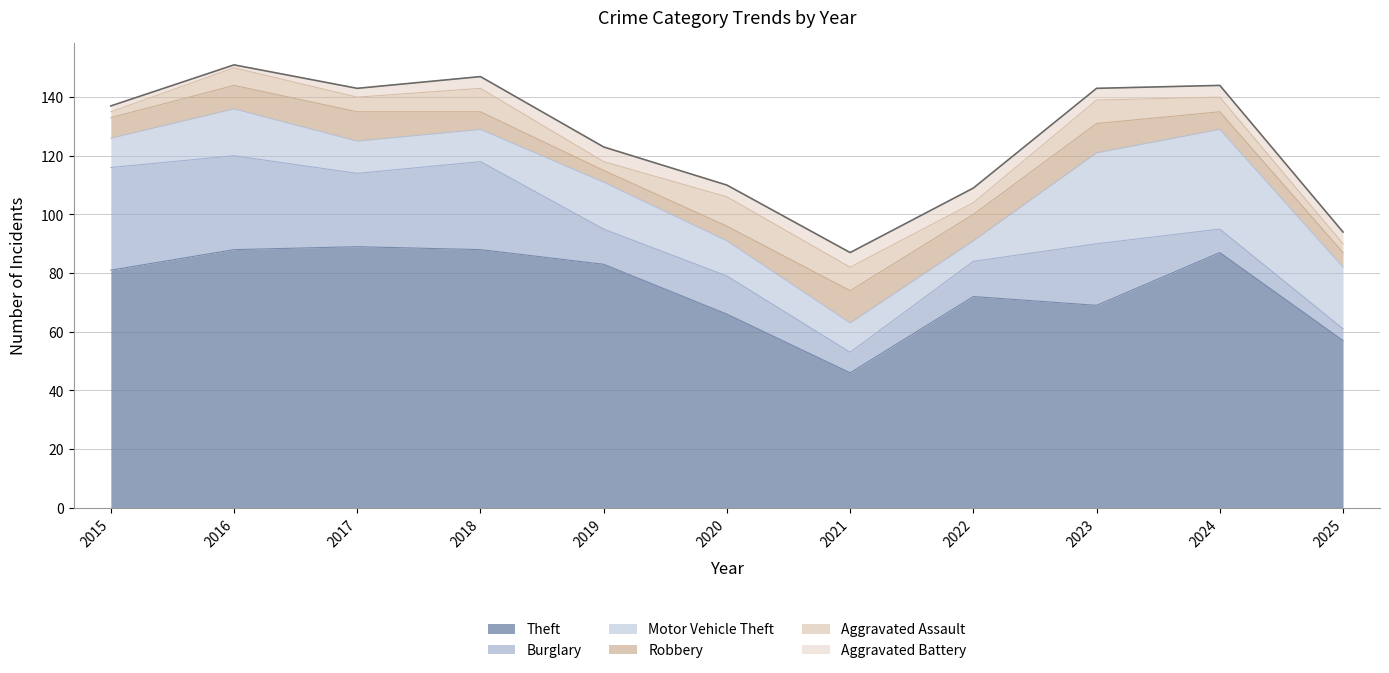

What is the value of the Aggravated Battery point at the 2nd from the left?

1